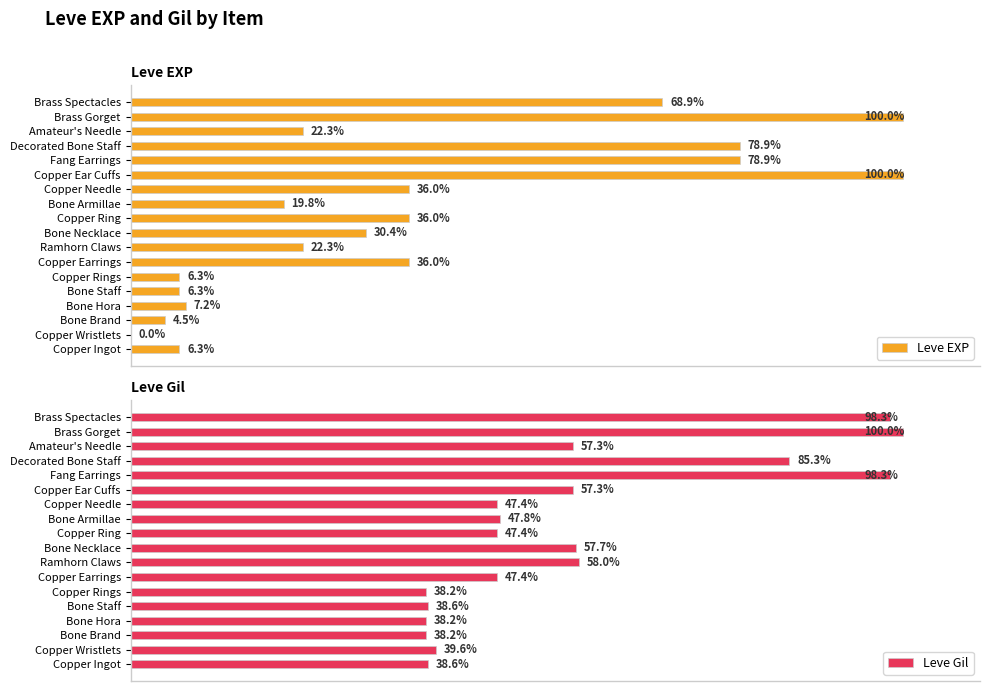

Which category has the highest value in the Leve Gil series?

Brass Gorget